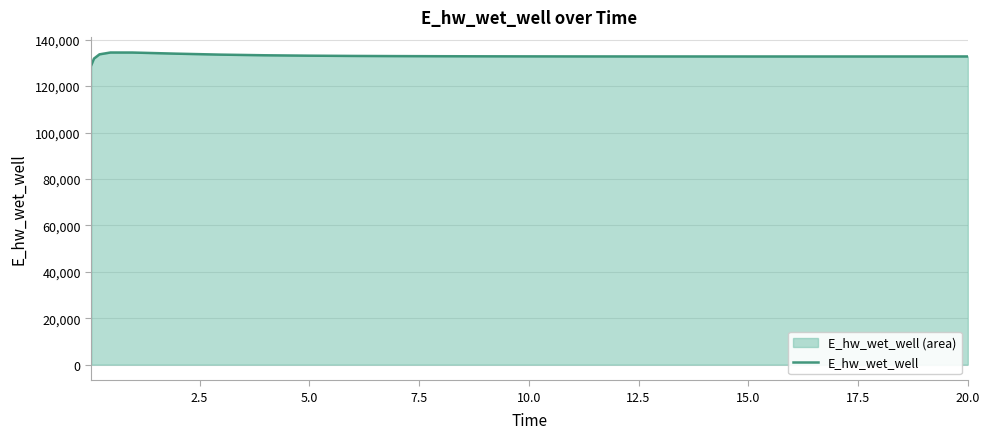

What is the difference between the maximum and minimum values?

5466.0